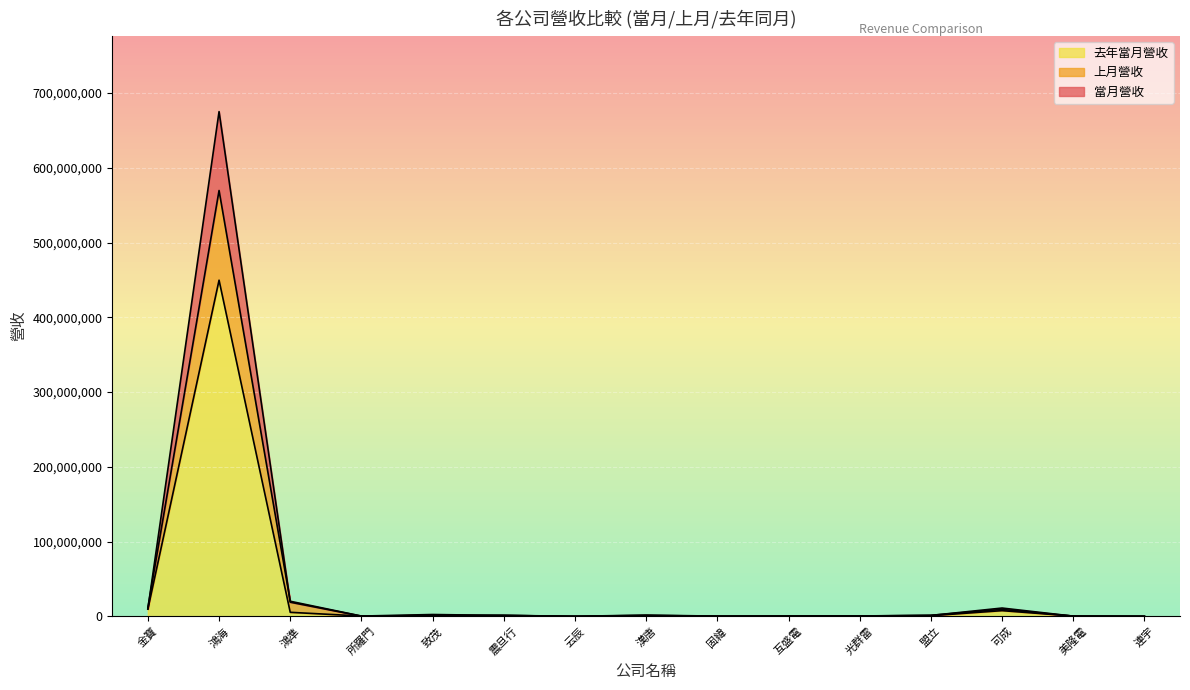

Reading left to right, extract all data points from this chart.

當月營收: 9874582	675141430	18902229	318462	1199258	1166002	59130	693176	232254	348667	491052	1386811	9298197	301976	99892
上月營收: 11670743	569599639	20179030	367608	2449260	1134712	58504	1216053	180497	321091	466613	1200139	11102938	256334	65094
去年當月營收: 9677779	449639072	5395113	382424	940022	1322455	50995	1680851	285226	310500	540207	881138	7627387	401436	95093